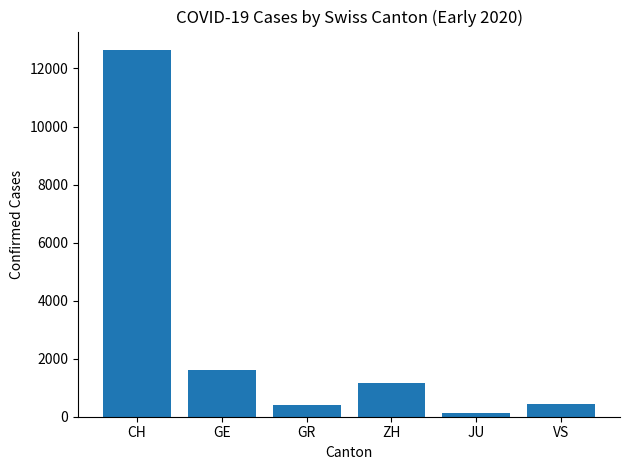

What is the difference between the second highest and minimum values?

1499